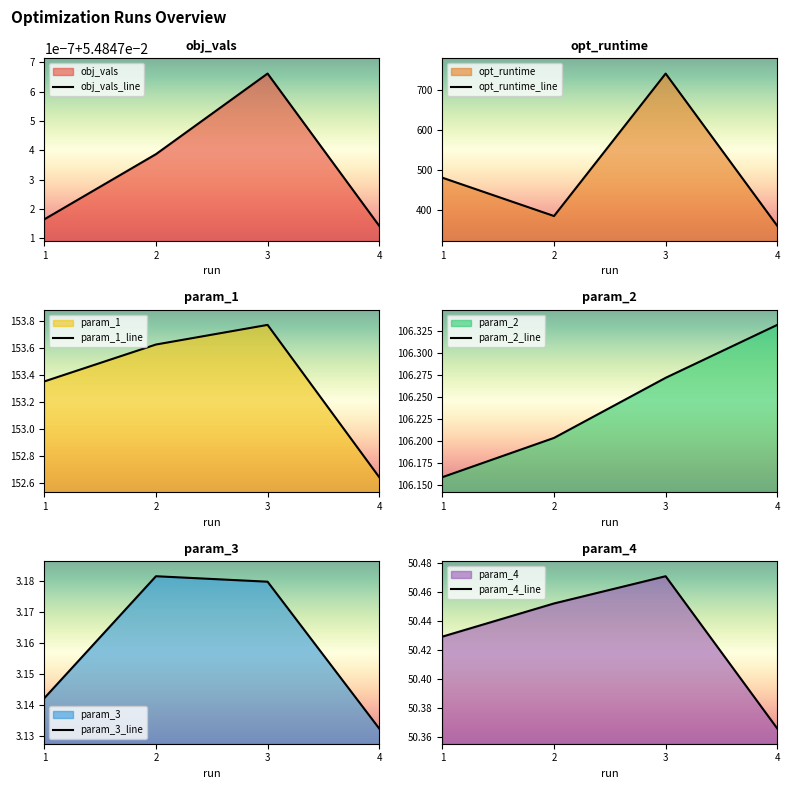

What is the difference between the opt_runtime values at 4 and 1?

120.5